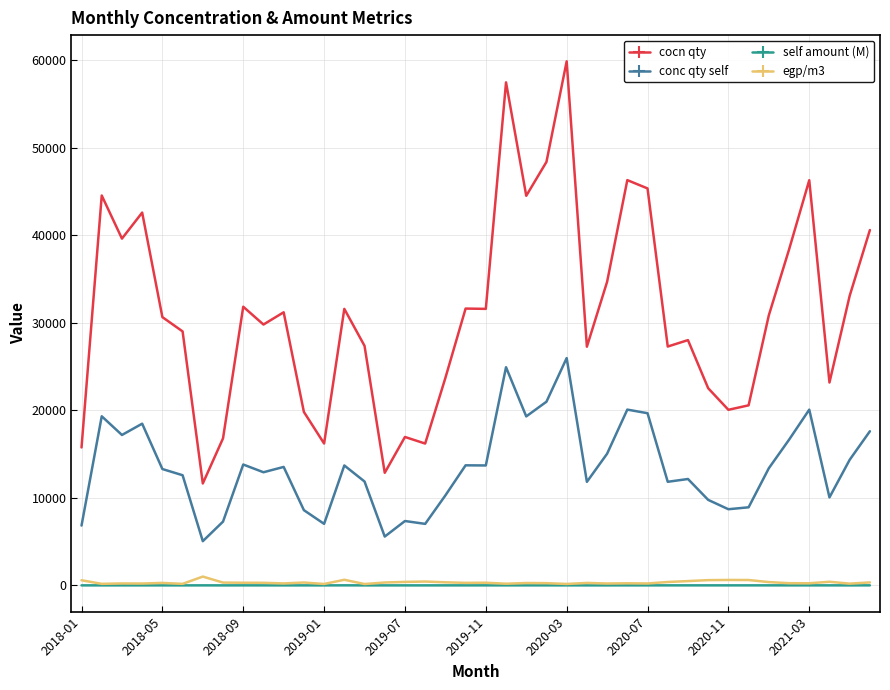

Which series has the largest total across all categories?

cocn qty